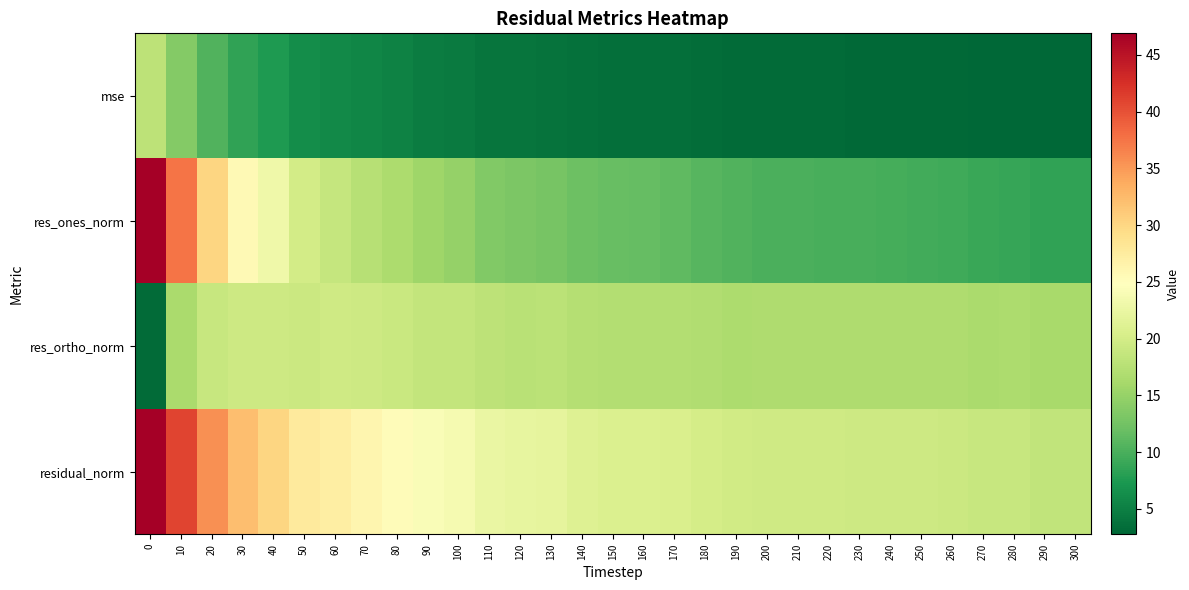

Reading left to right, transcribe all the data shown in this chart.

mse: 0=18.0	10=13.7	20=10.4	30=8.5	40=7.4	50=6.3	60=6.0	70=5.6	80=5.2	90=4.8	100=4.6	110=4.1	120=4.0	130=3.9	140=3.7	150=3.5	160=3.5	170=3.5	180=3.3	190=3.2	200=3.2	210=3.1	220=3.1	230=3.1	240=3.1	250=3.1	260=3.1	270=2.9	280=2.9	290=2.8	300=2.8
res_ones_norm: 0=46.8	10=37.5	20=30.2	30=25.6	40=23.0	50=19.9	60=18.8	70=17.6	80=16.6	90=15.5	100=14.9	110=13.6	120=13.1	130=12.8	140=12.2	150=11.8	160=11.7	170=11.3	180=10.8	190=10.4	200=10.1	210=10.1	220=9.9	230=9.9	240=9.7	250=9.6	260=9.4	270=9.1	280=9.0	290=8.6	300=8.5
res_ortho_norm: 0=3.2	10=16.5	20=19.0	30=19.5	40=19.4	50=19.3	60=19.6	70=19.3	80=19.0	90=18.5	100=18.5	110=18.0	120=17.8	130=17.8	140=17.3	150=17.2	160=17.2	170=17.2	180=17.0	190=16.7	200=16.8	210=16.8	220=16.8	230=16.8	240=16.9	250=16.8	260=16.9	270=16.5	280=16.6	290=16.3	300=16.3
residual_norm: 0=46.9	10=40.9	20=35.6	30=32.1	40=30.1	50=27.7	60=27.1	70=26.1	80=25.2	90=24.2	100=23.8	110=22.5	120=22.1	130=22.0	140=21.2	150=20.8	160=20.8	170=20.6	180=20.1	190=19.7	200=19.6	210=19.6	220=19.5	230=19.5	240=19.4	250=19.4	260=19.3	270=18.8	280=18.8	290=18.4	300=18.4